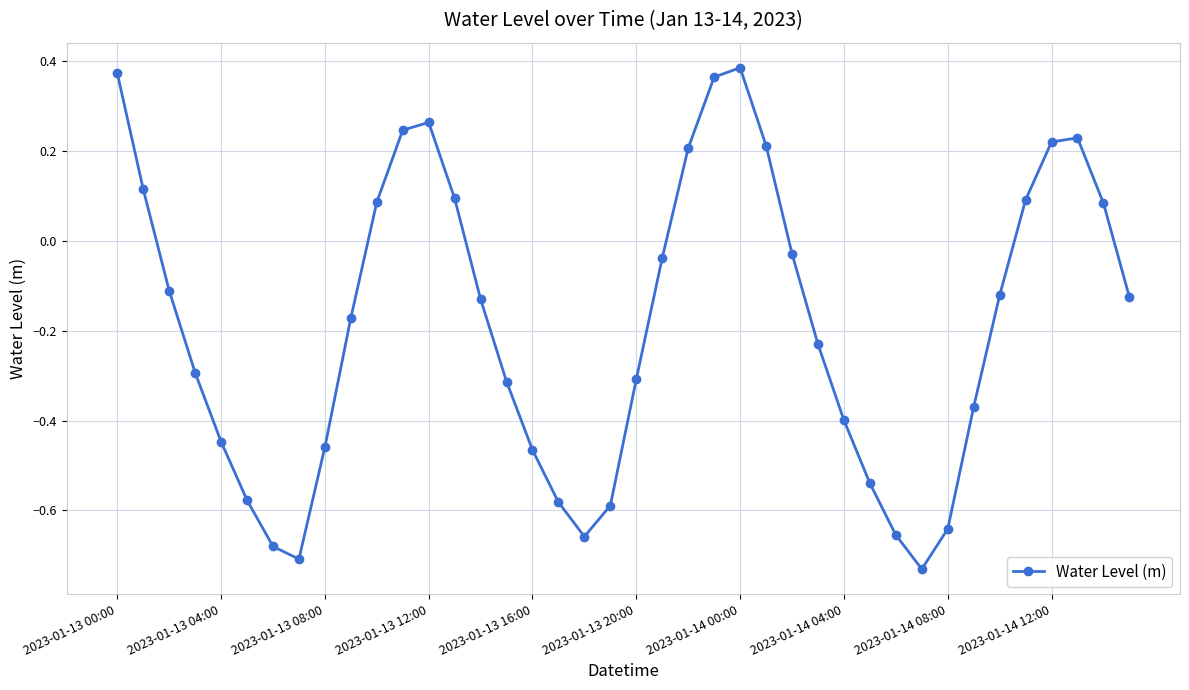

What is the sum of all values?

-7.4